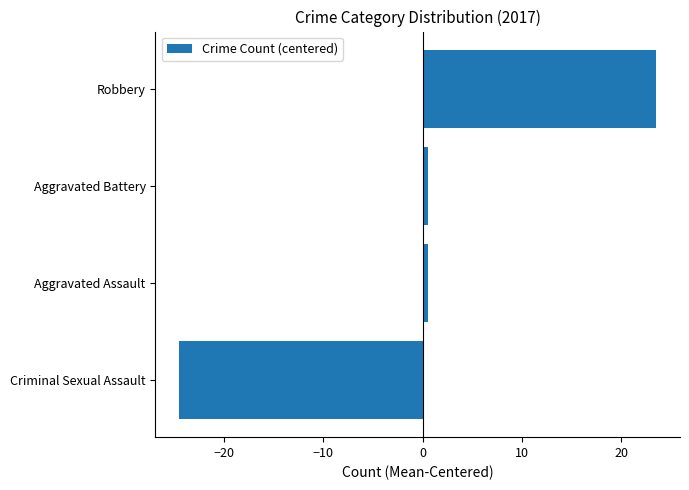

Between Robbery and Aggravated Battery, which is larger?

Robbery